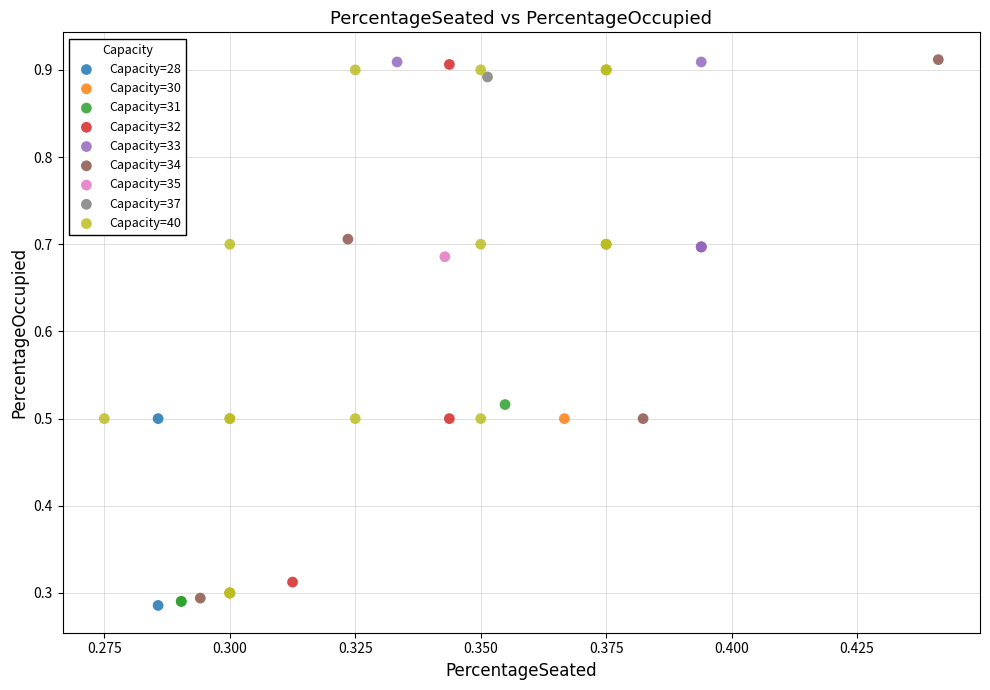

What are all the series names shown in the legend?

Capacity=28, Capacity=30, Capacity=31, Capacity=32, Capacity=33, Capacity=34, Capacity=35, Capacity=37, Capacity=40